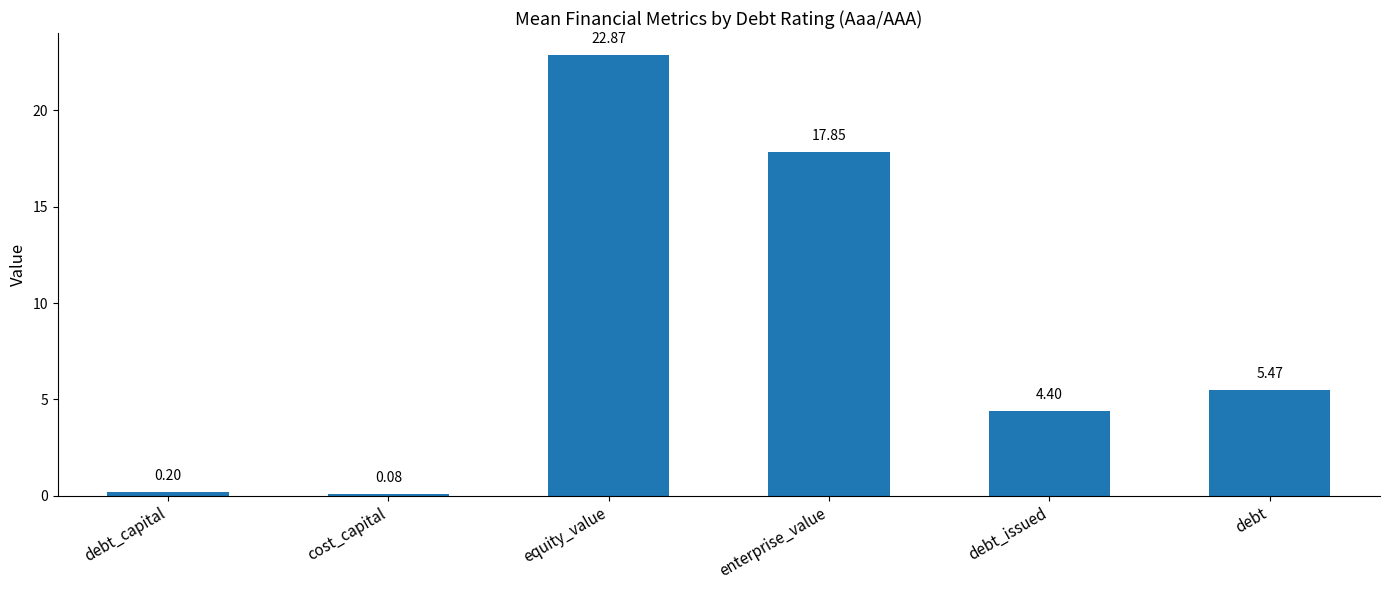

At which category does the chart reach its minimum across all series?

cost_capital